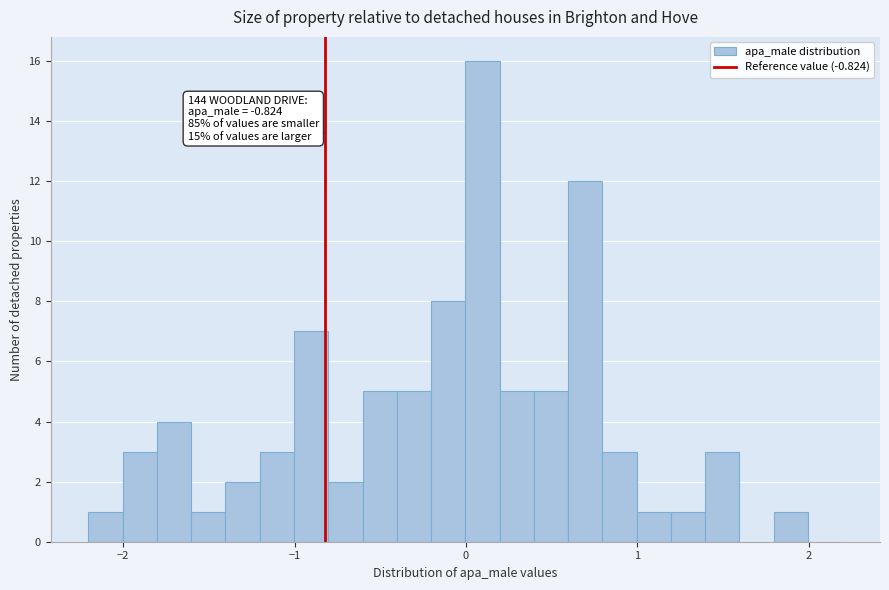

Read against the x-axis, roughly where is the centre of the tallest bar?

0.1